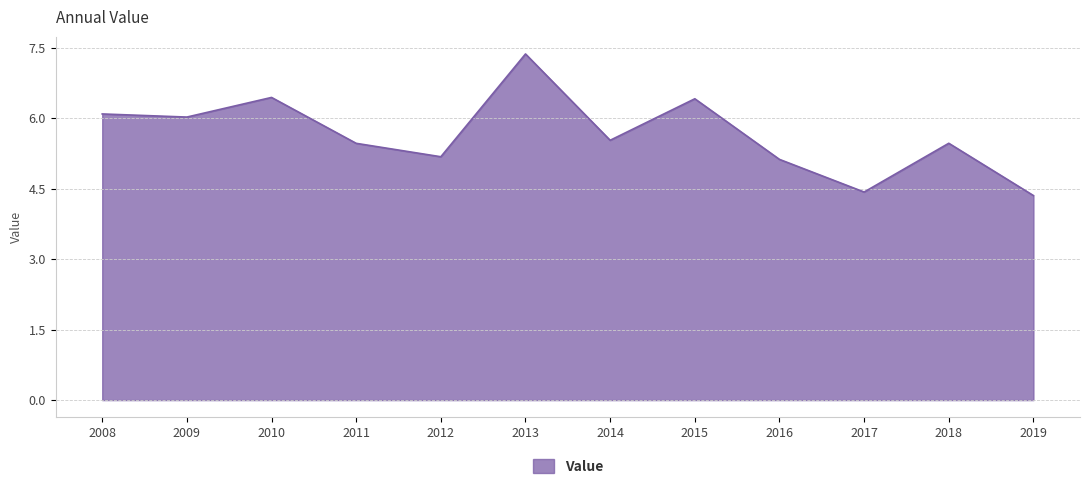

How many lines are shown in the chart?

1